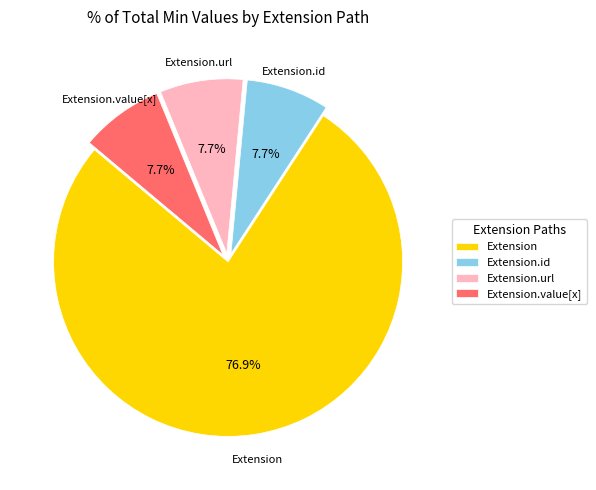

Combined, do Extension.url and Extension.id account for over 50%?

No